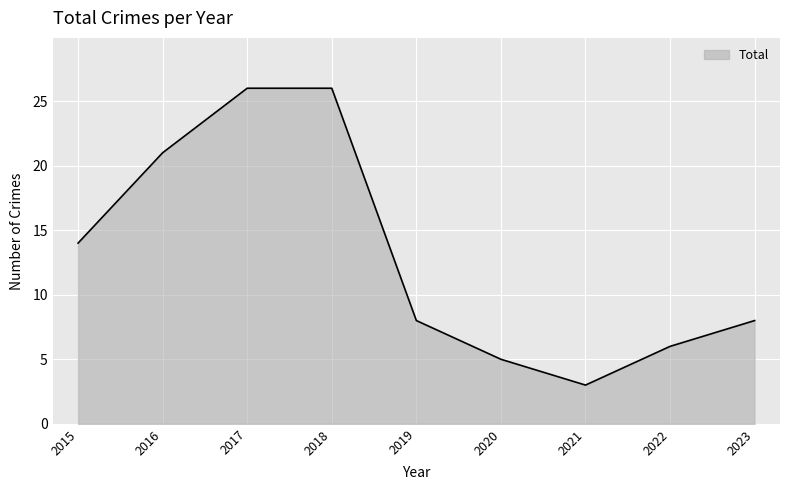

What is the difference between the maximum and minimum values?

23